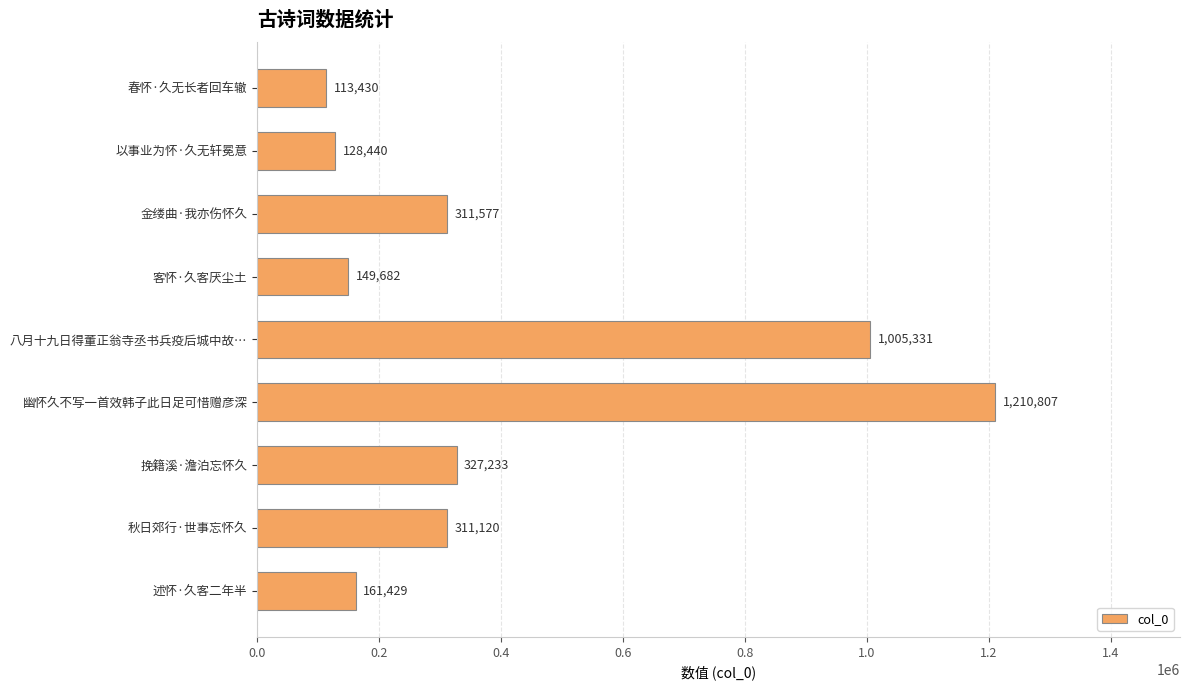

What is the average value?

413228